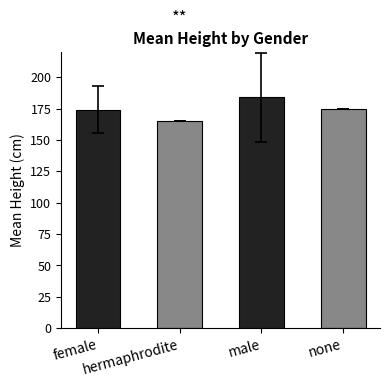

Which has a higher value, none or male?

male